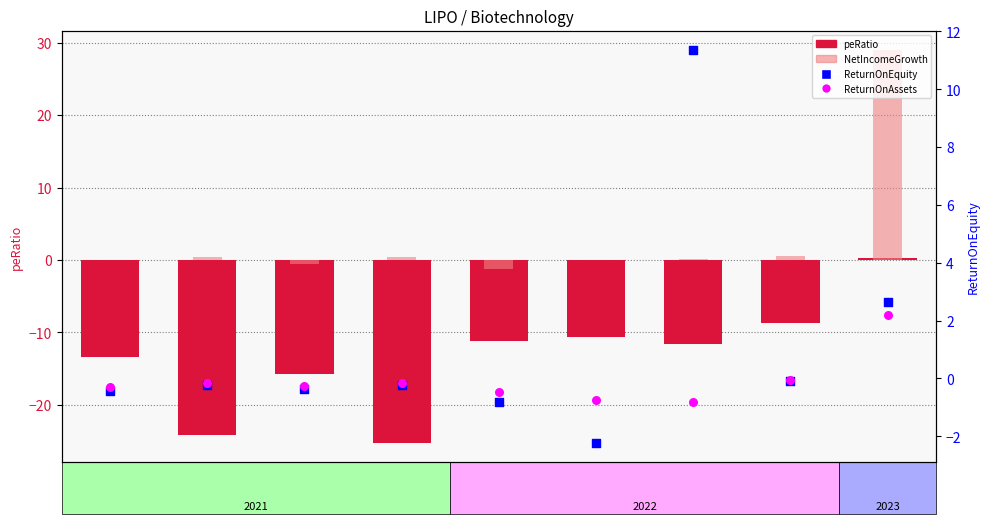

At how many categories does at least one series exceed -23?

9